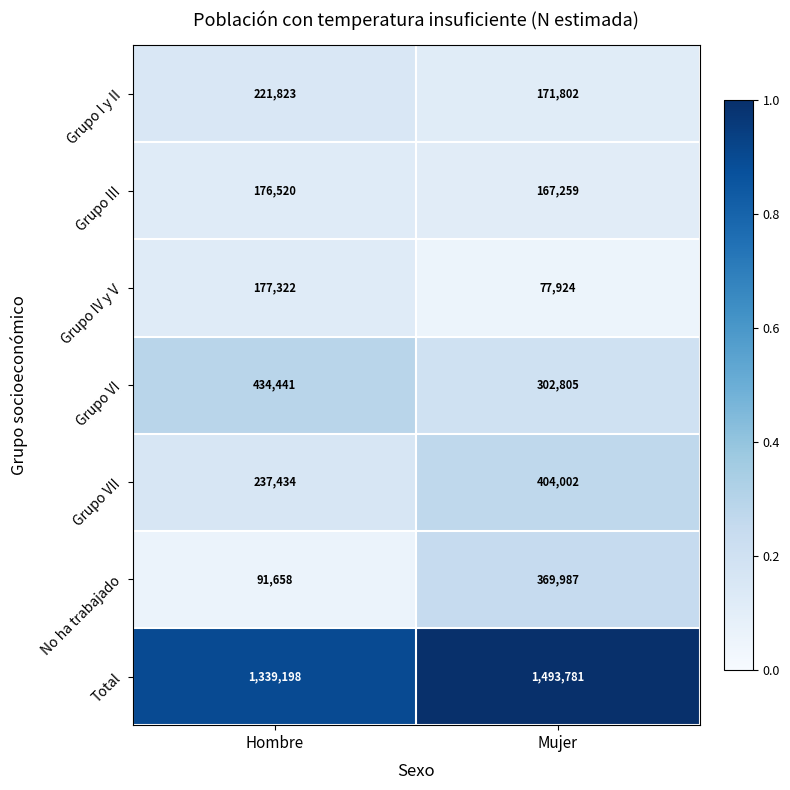

What is the difference between the Total values at Hombre and Mujer?

154583